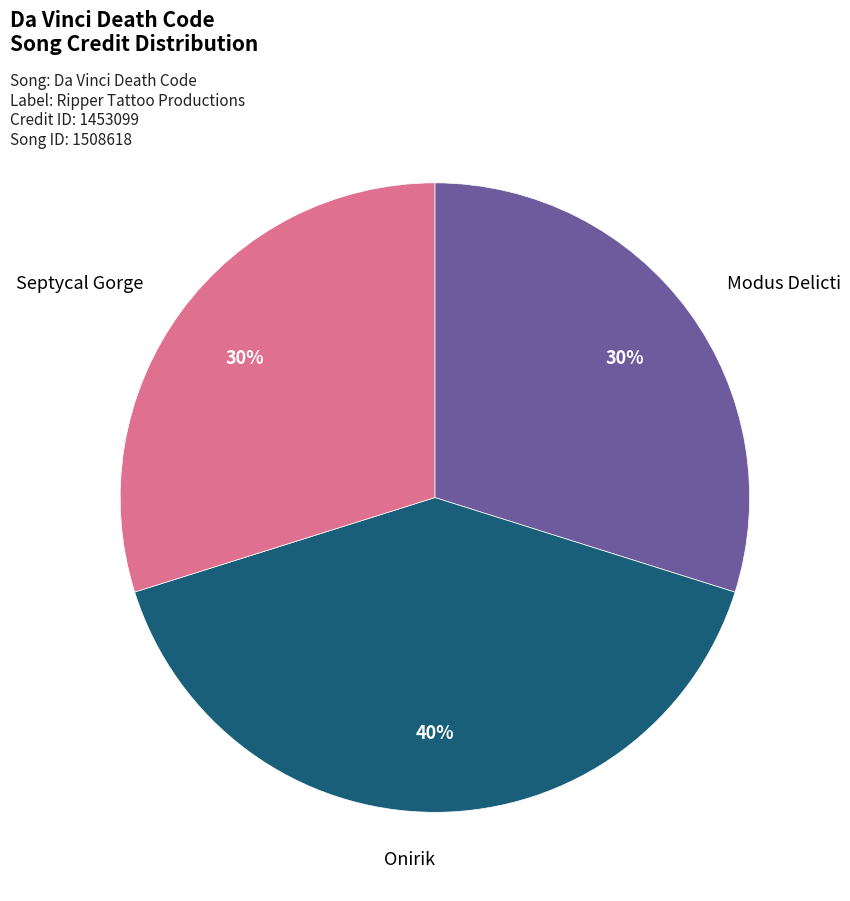

Approximately how many times larger is the value at Onirik compared to Septycal Gorge?

1.3